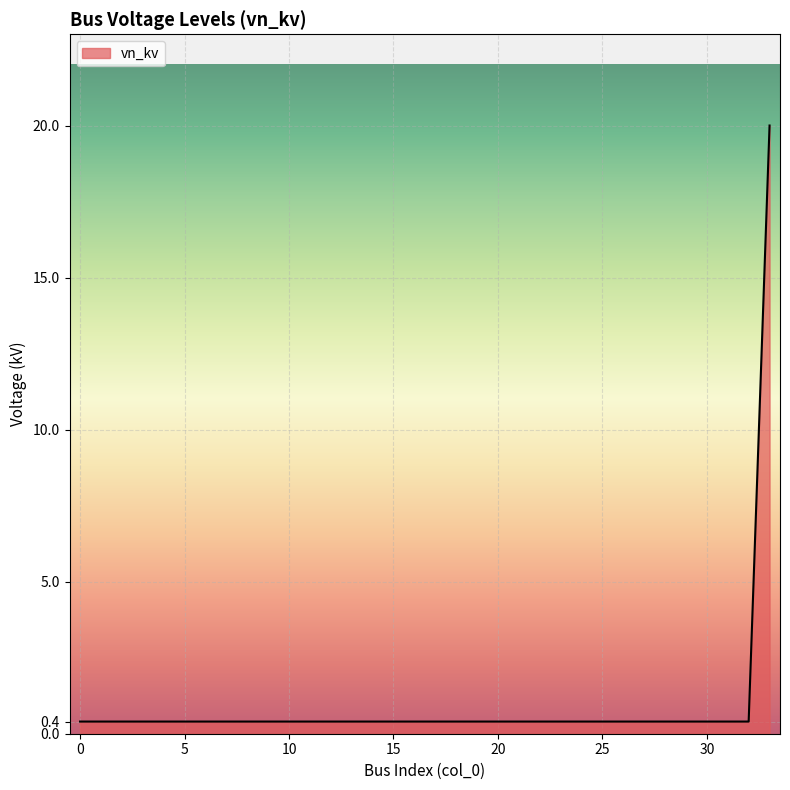

How many lines are shown in the chart?

1